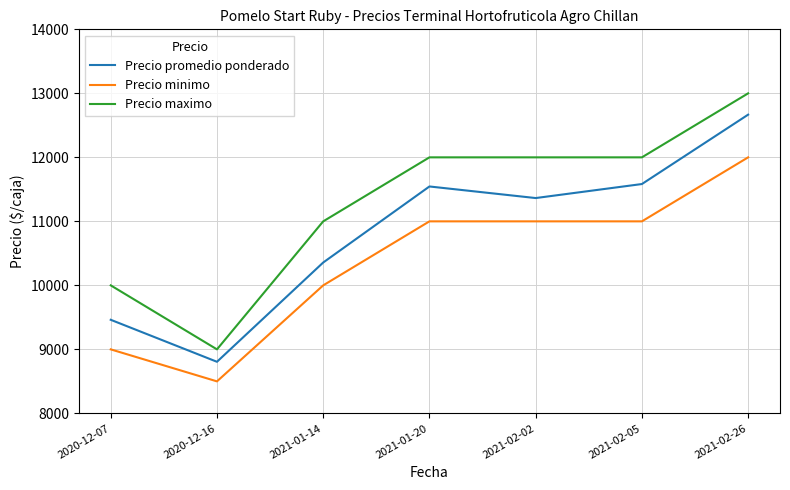

What is the average value of the Precio maximo series?

11286